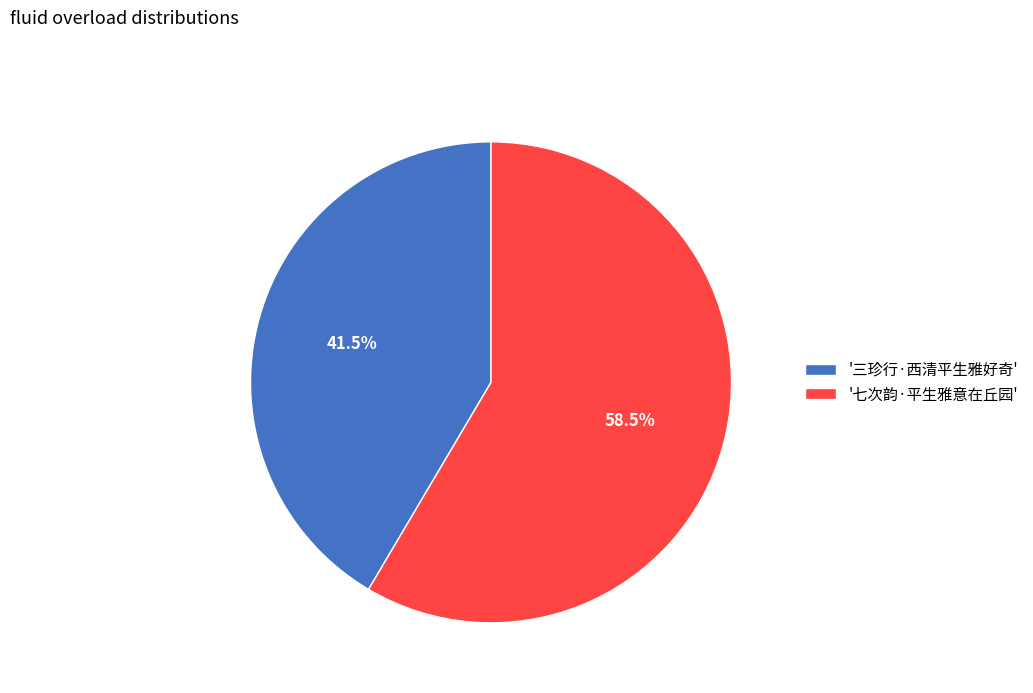

Is there a majority slice in this chart?

Yes